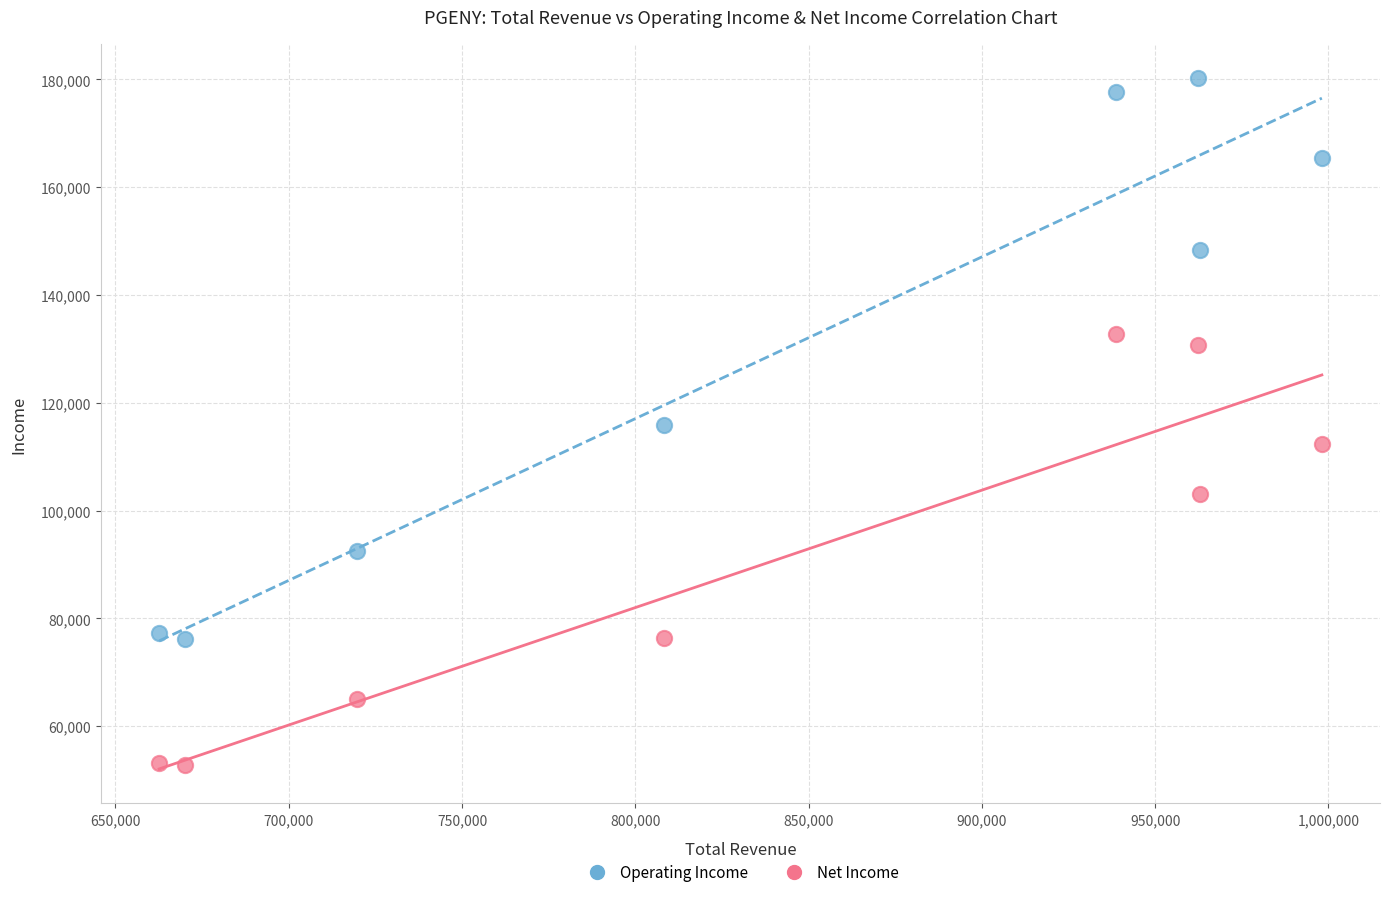

In the Operating Income series, what Y value is closest to 128150?

115800